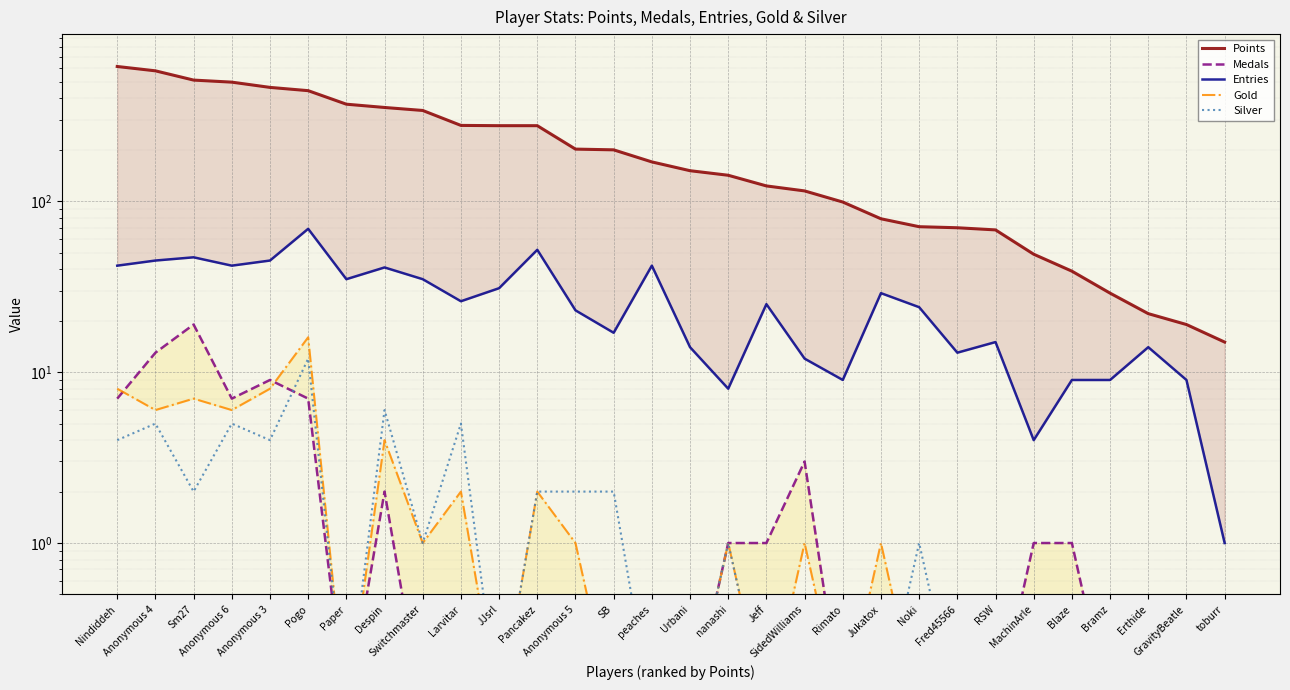

What are all the series names shown in the legend?

Points, Medals, Entries, Gold, Silver